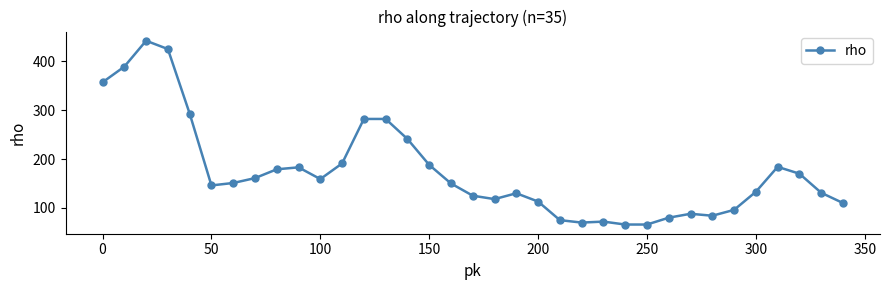

How many data points are less than 150?

17